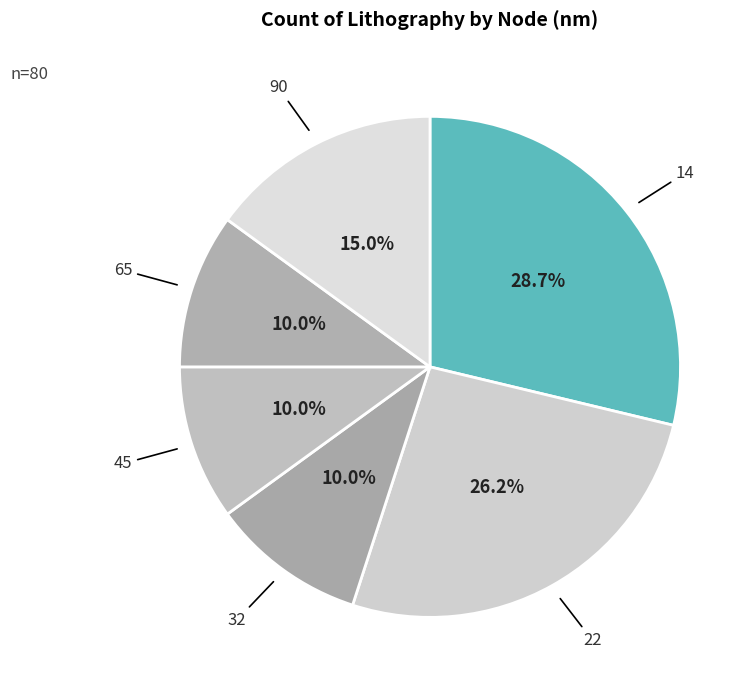

How many segments does this pie chart have?

6